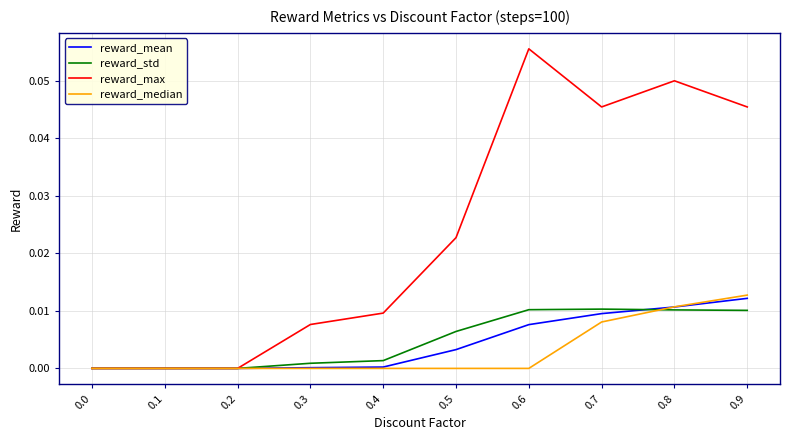

Is it true that reward_median equals 0.0 at 0.4?

True